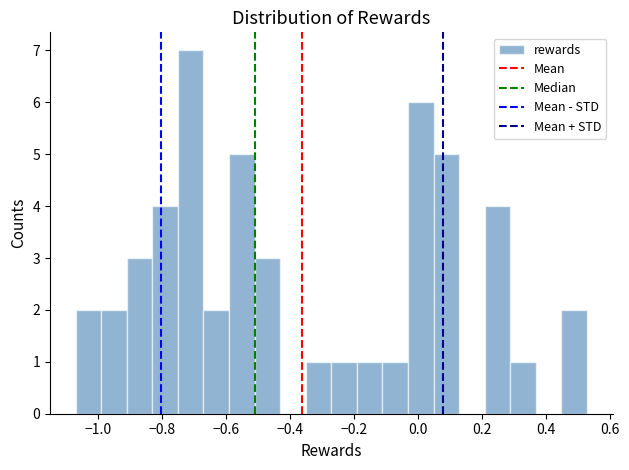

Around what value on the x-axis is the tallest bar? Give the approximate position of its centre, as read against the axis.

-0.72